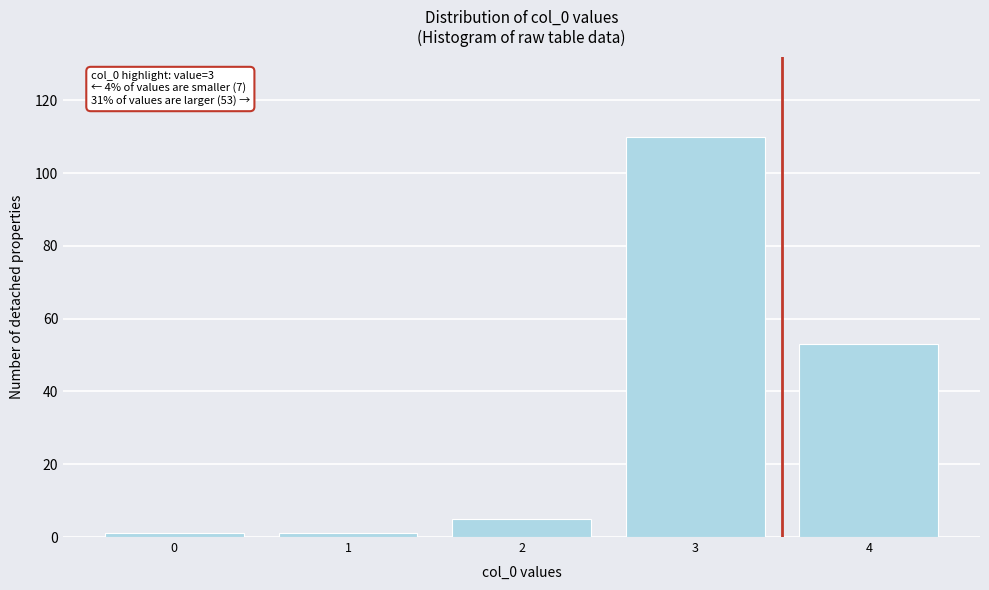

Reading left to right, transcribe all the data shown in this chart.

1	1	5	110	53